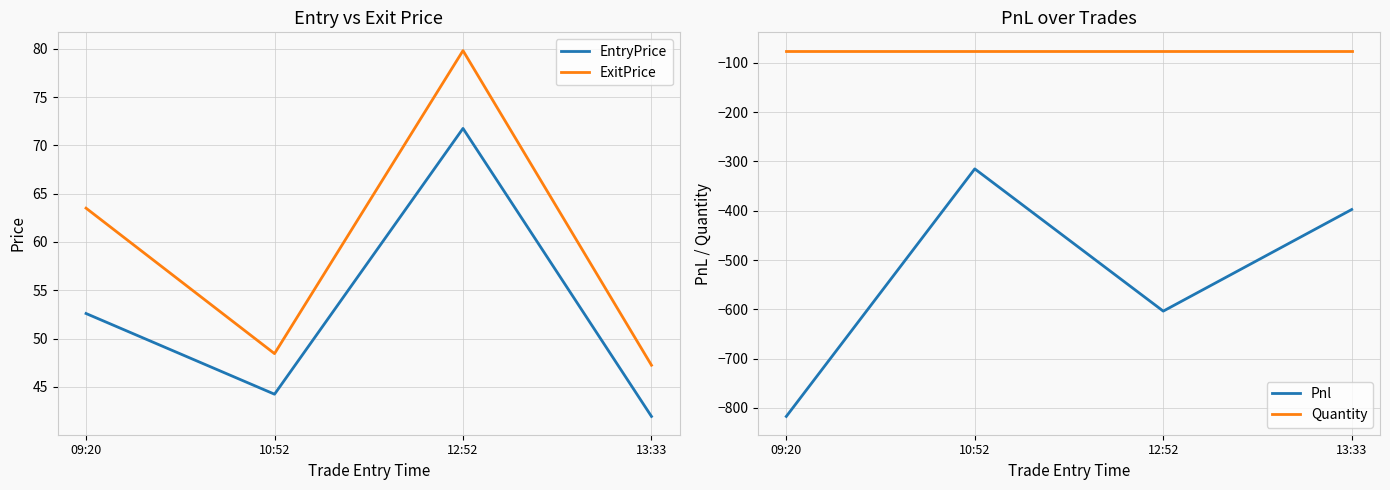

What is the total value across all series at 12:52?

-527.2